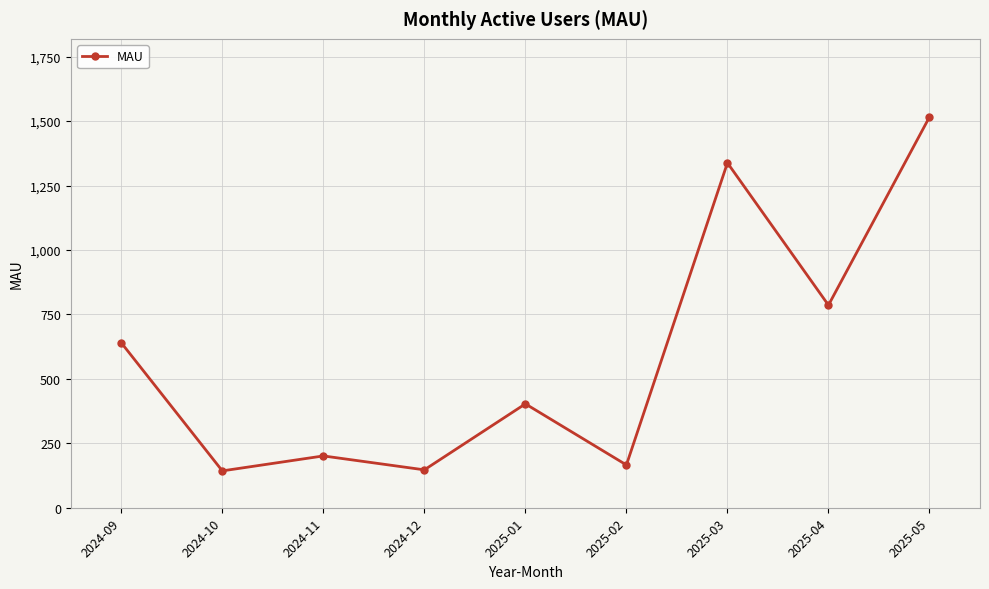

How many lines are shown in the chart?

1